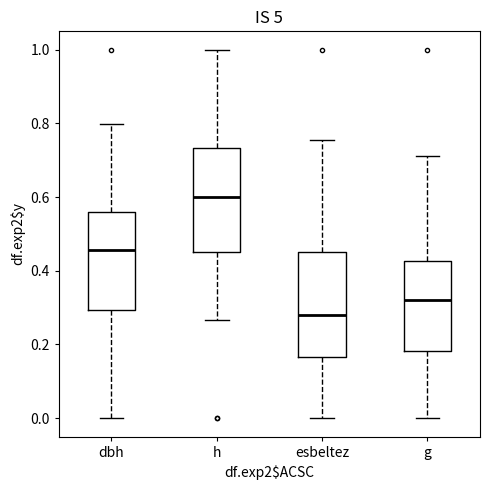

Reading left to right, transcribe this box plot: for each box, give where its median line is, the range the box spans, and where its two whiskers end, as read against the y-axis. The values are not printed on the chart, so give them approximately, as read against the axis.

dbh: median 0.46, box 0.30 to 0.56, whiskers 0.00 to 0.80
h: median 0.60, box 0.46 to 0.74, whiskers 0.26 to 1.00
esbeltez: median 0.28, box 0.16 to 0.46, whiskers 0.00 to 0.76
g: median 0.32, box 0.18 to 0.42, whiskers 0.00 to 0.72